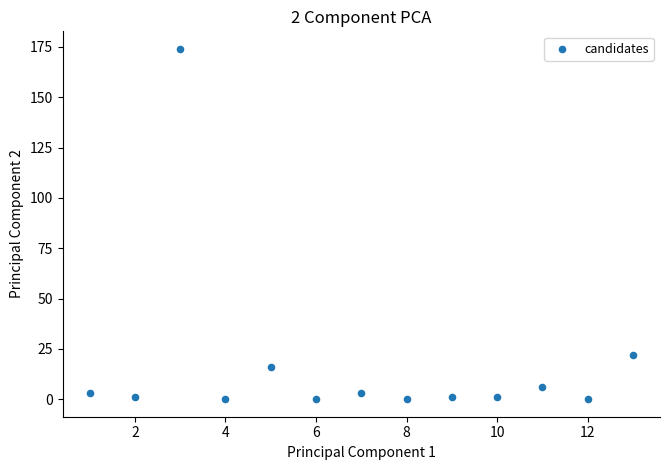

What Y value in the scatter plot is closest to 87?

22